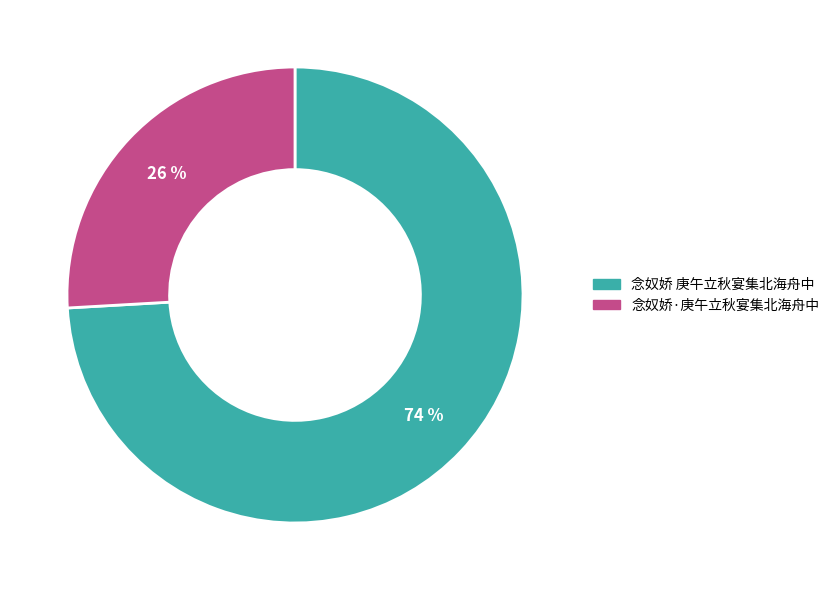

What percentage is the 念奴娇·庚午立秋宴集北海舟中 slice, to the nearest percent?

26%